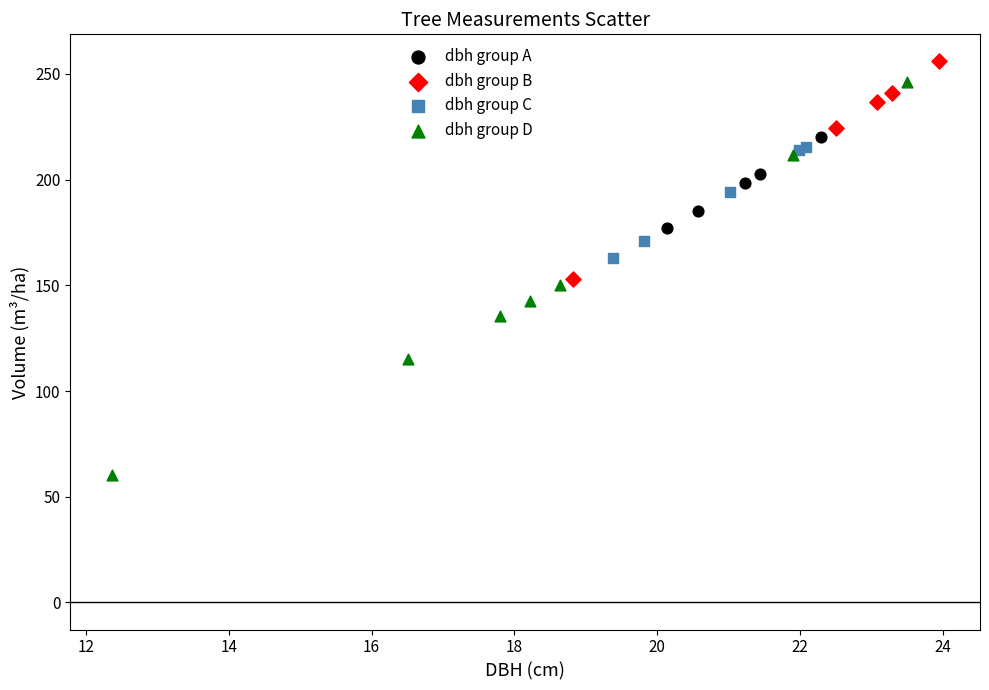

Which series contains the lowest Y value?

dbh group D